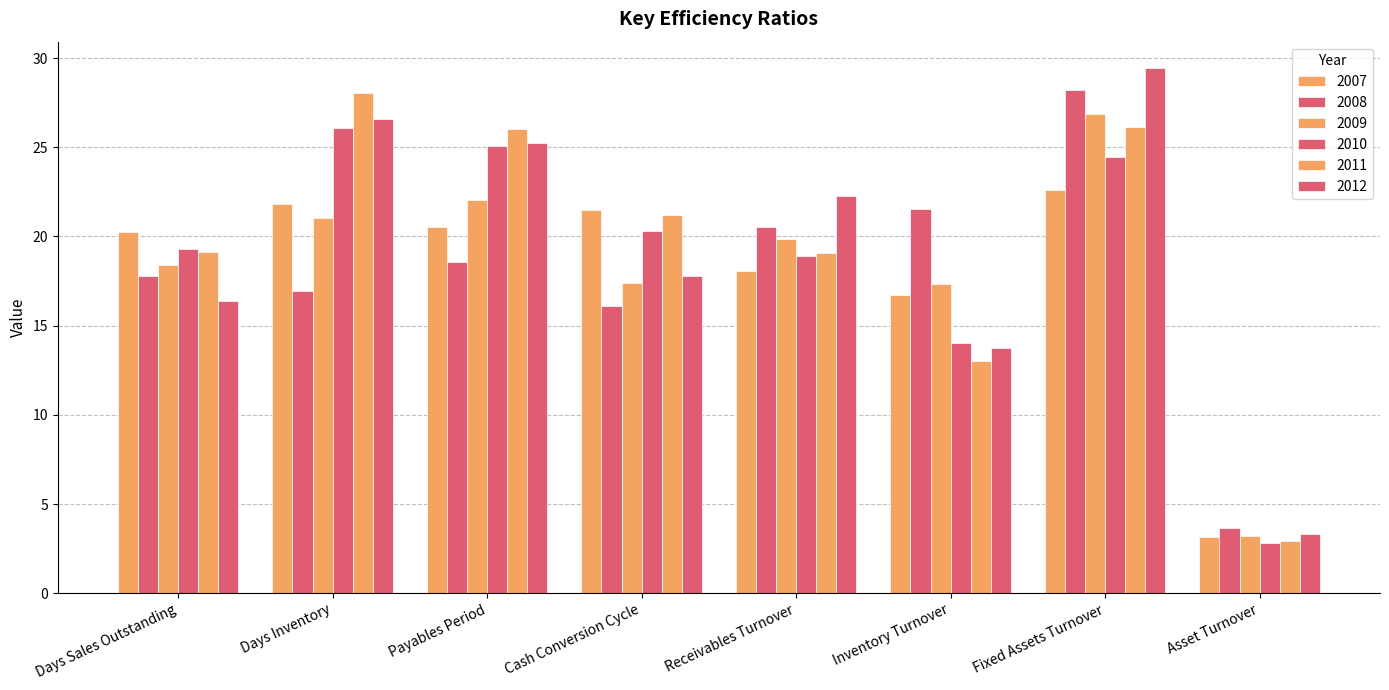

Count the number of categories in the chart.

8